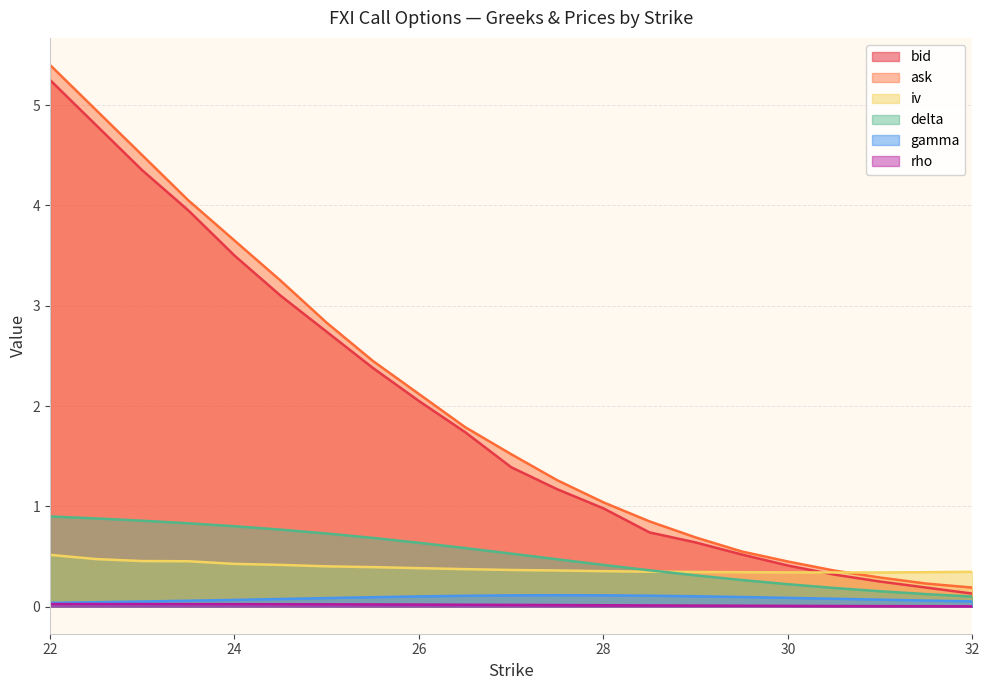

Which has a higher value, 24 or 26?

24